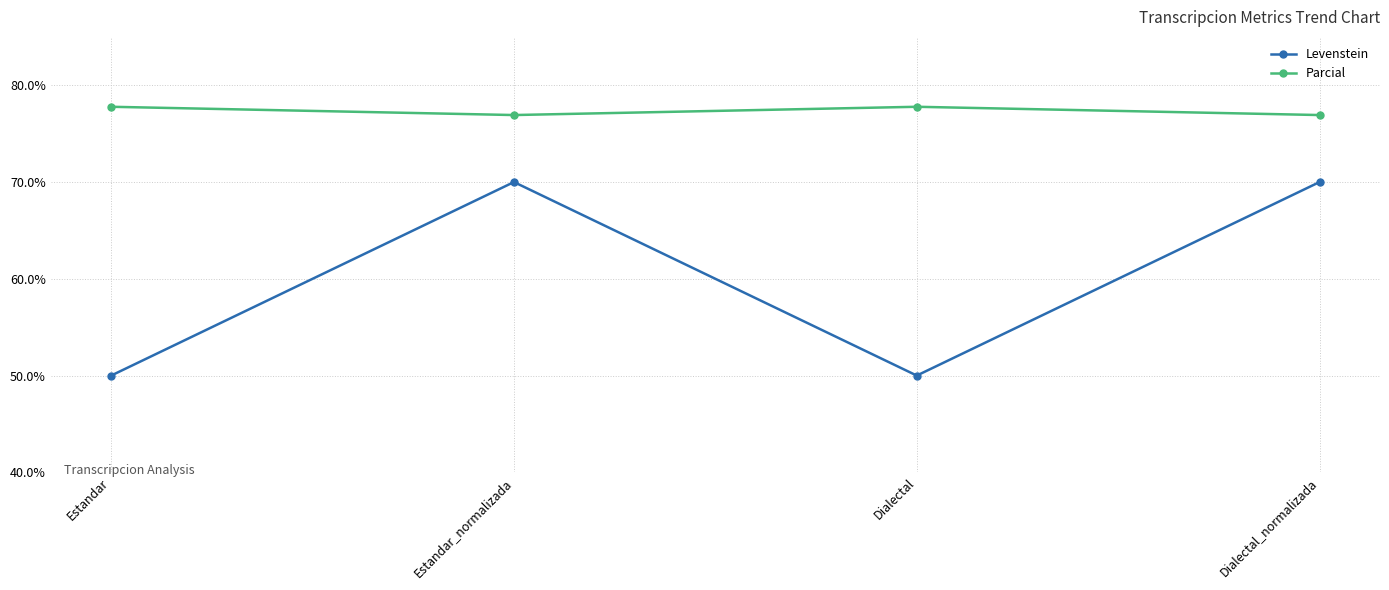

True or false: Parcial has a value of 76.9 at Dialectal_normalizada.

True